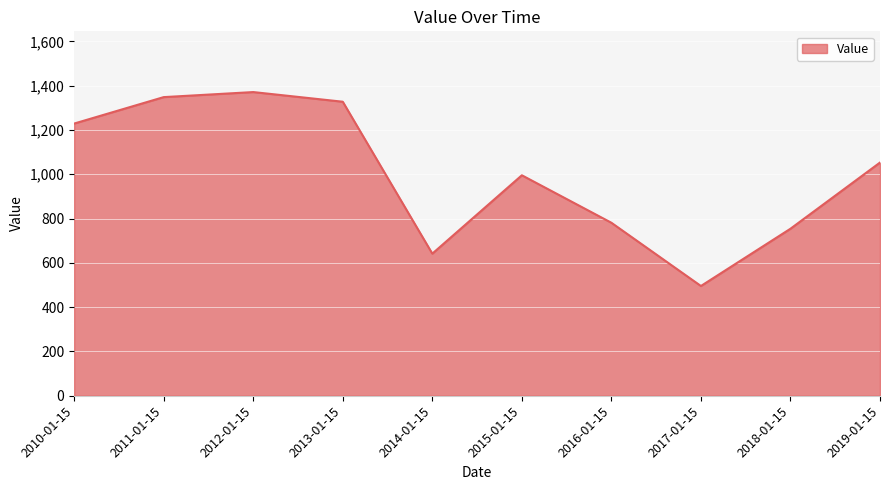

What is the smallest value displayed?

495.4